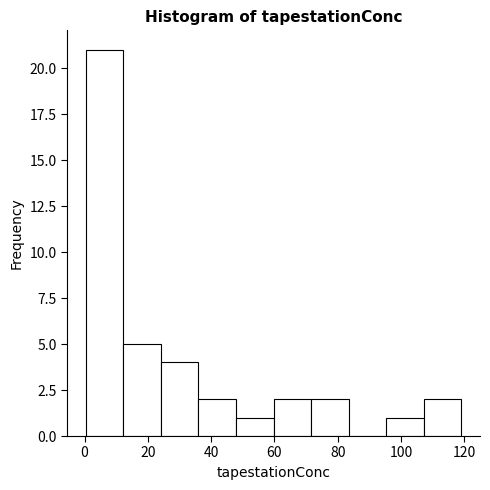

What is the height of the bar covering 24 to 36 on the x-axis? Neither the bar edges nor the heights are printed on the chart, so give them approximately, as read against the axes.

4